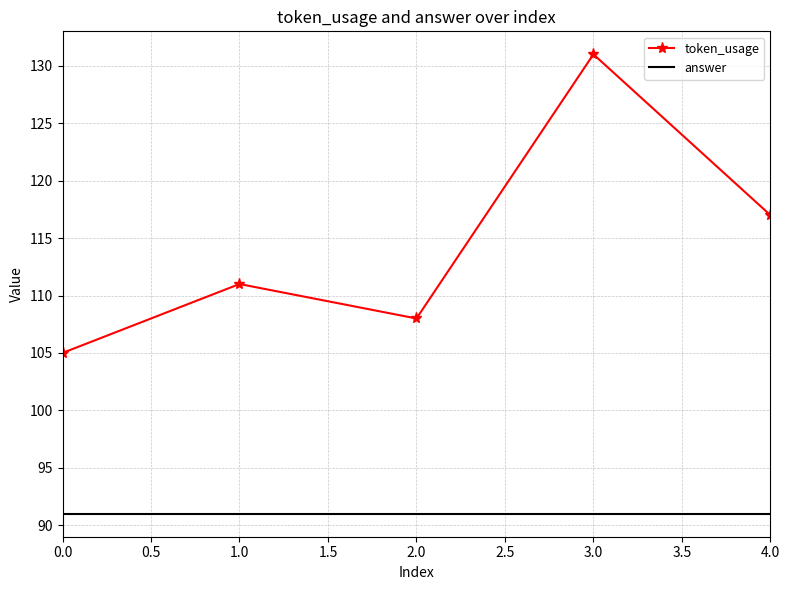

What value does the answer series have at 2.0?

91